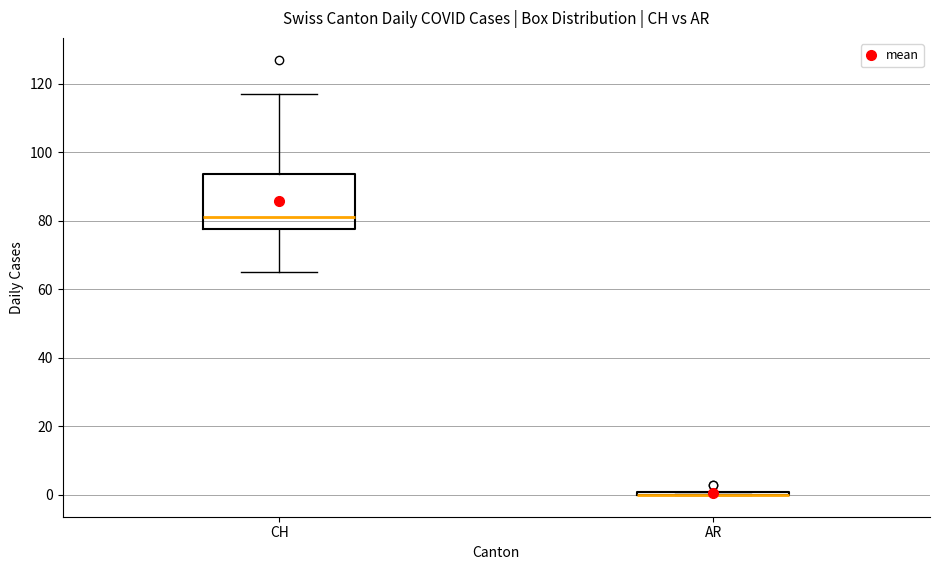

Which box is the tallest, from its lower edge to its upper edge?

CH